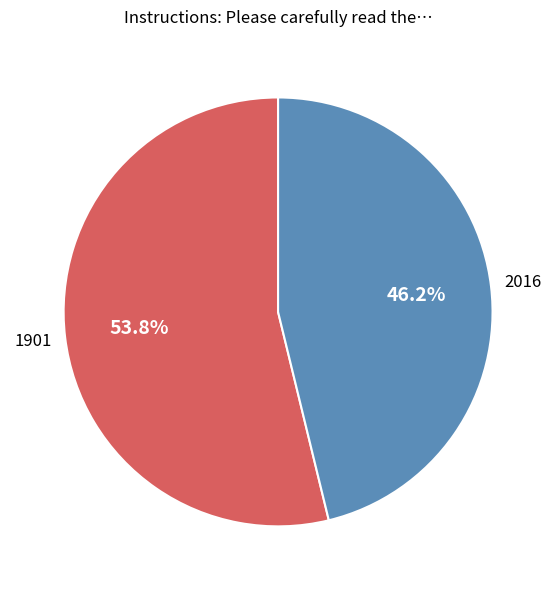

Count the number of slices in the pie.

2